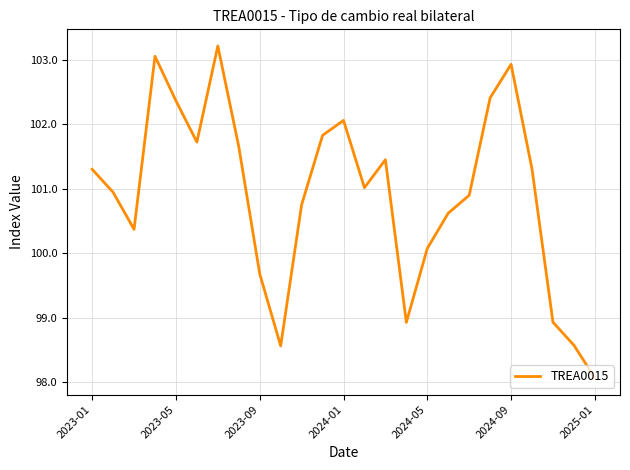

What is the maximum value shown in the chart?

103.2